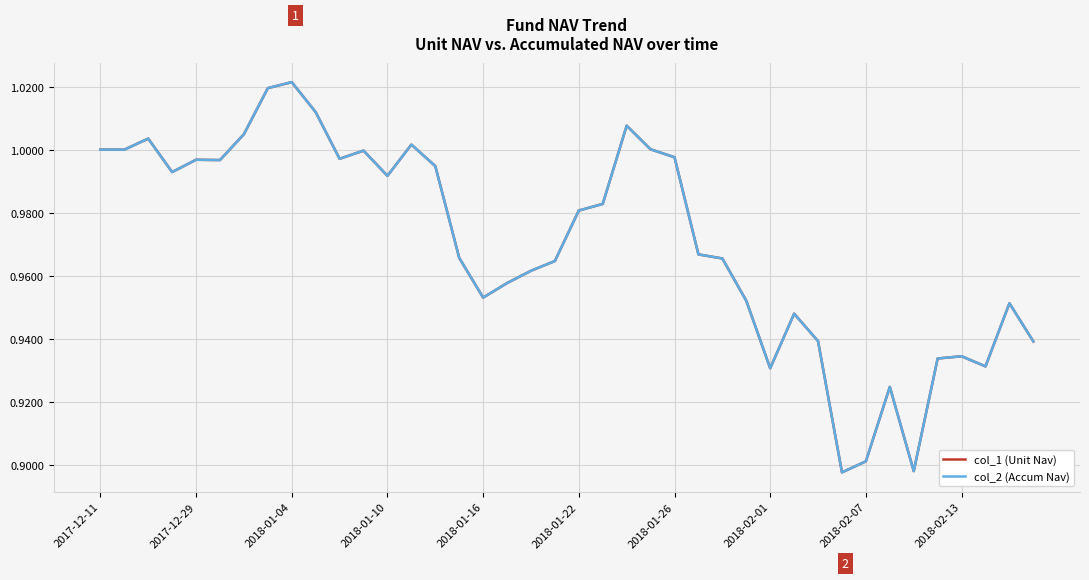

True or false: col_2 (Accum Nav) and col_1 (Unit Nav) intersect in this chart.

False